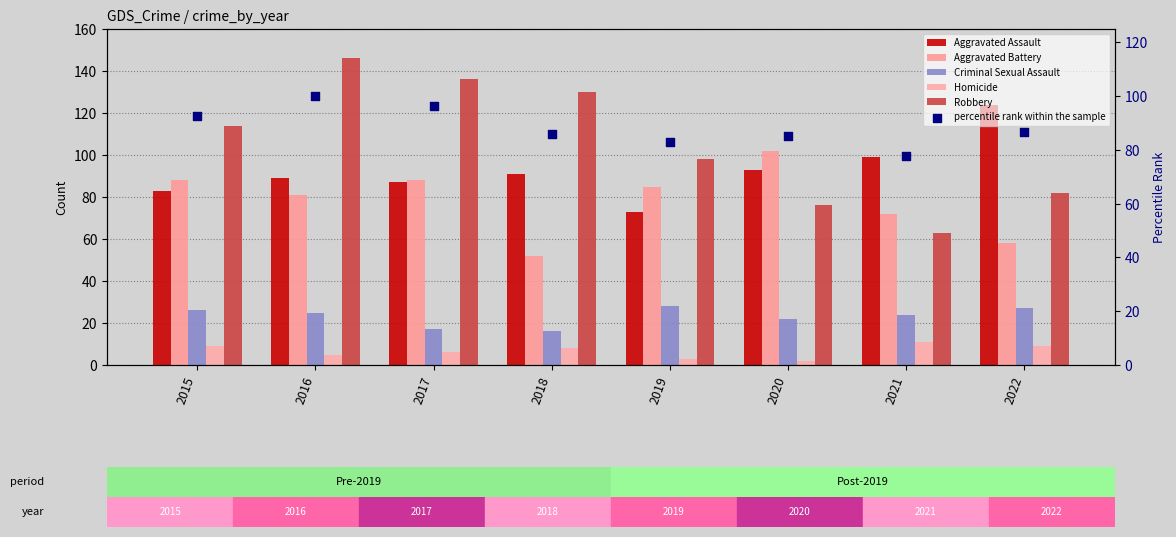

Which series has the widest spread of Y values?

Robbery